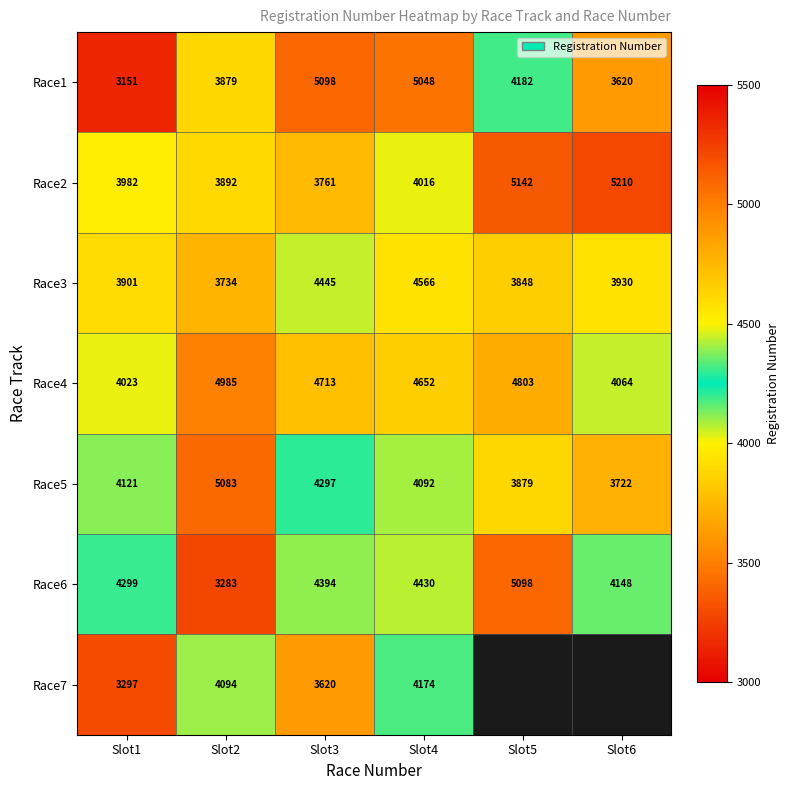

What is the difference between the highest and lowest values at Slot3?

1478